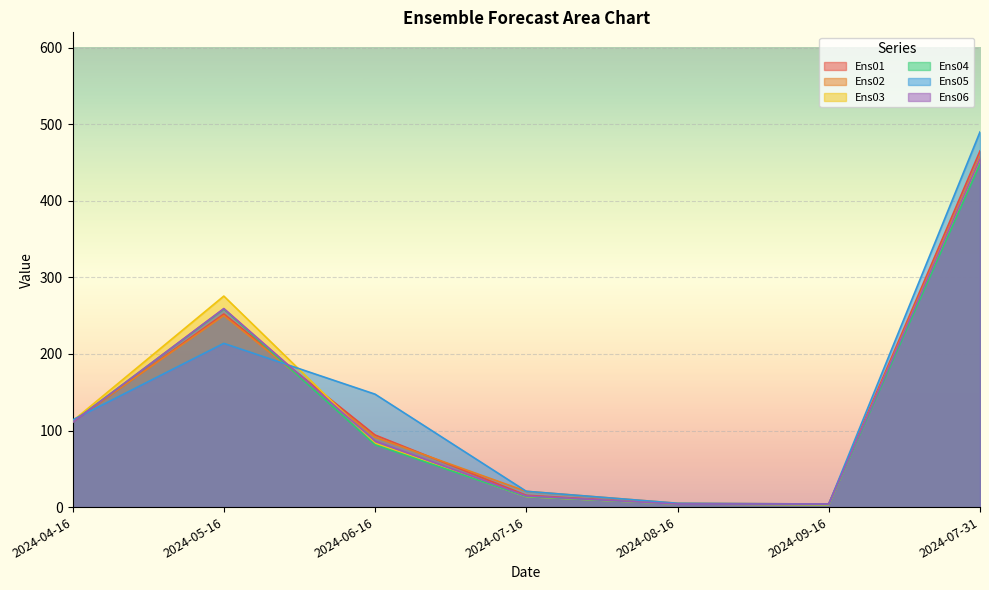

Which has a higher value, 2024-04-16 or 2024-07-16?

2024-04-16